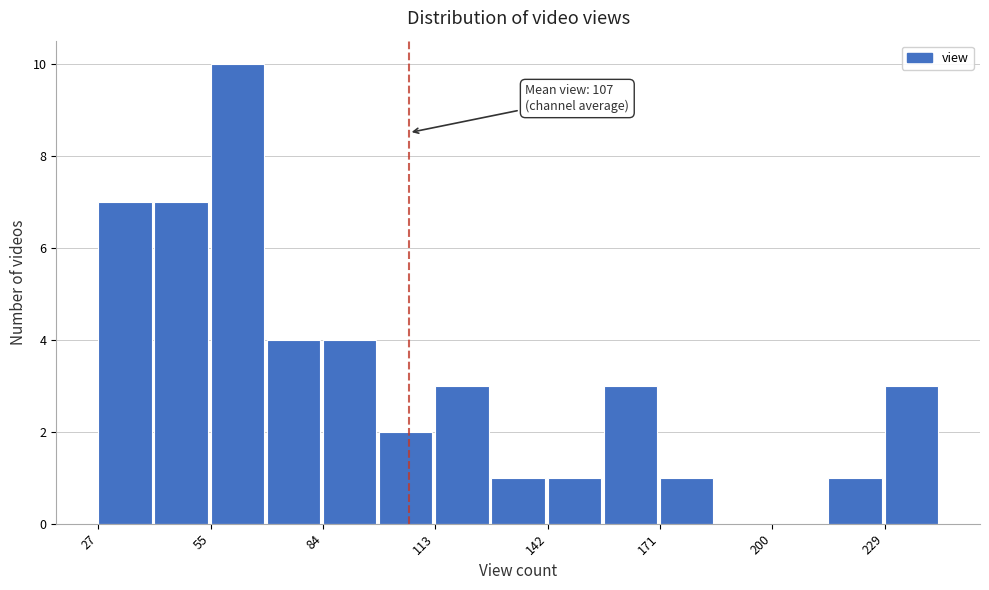

Around what value on the x-axis is the tallest bar? Give the approximate position of its centre, as read against the axis.

65